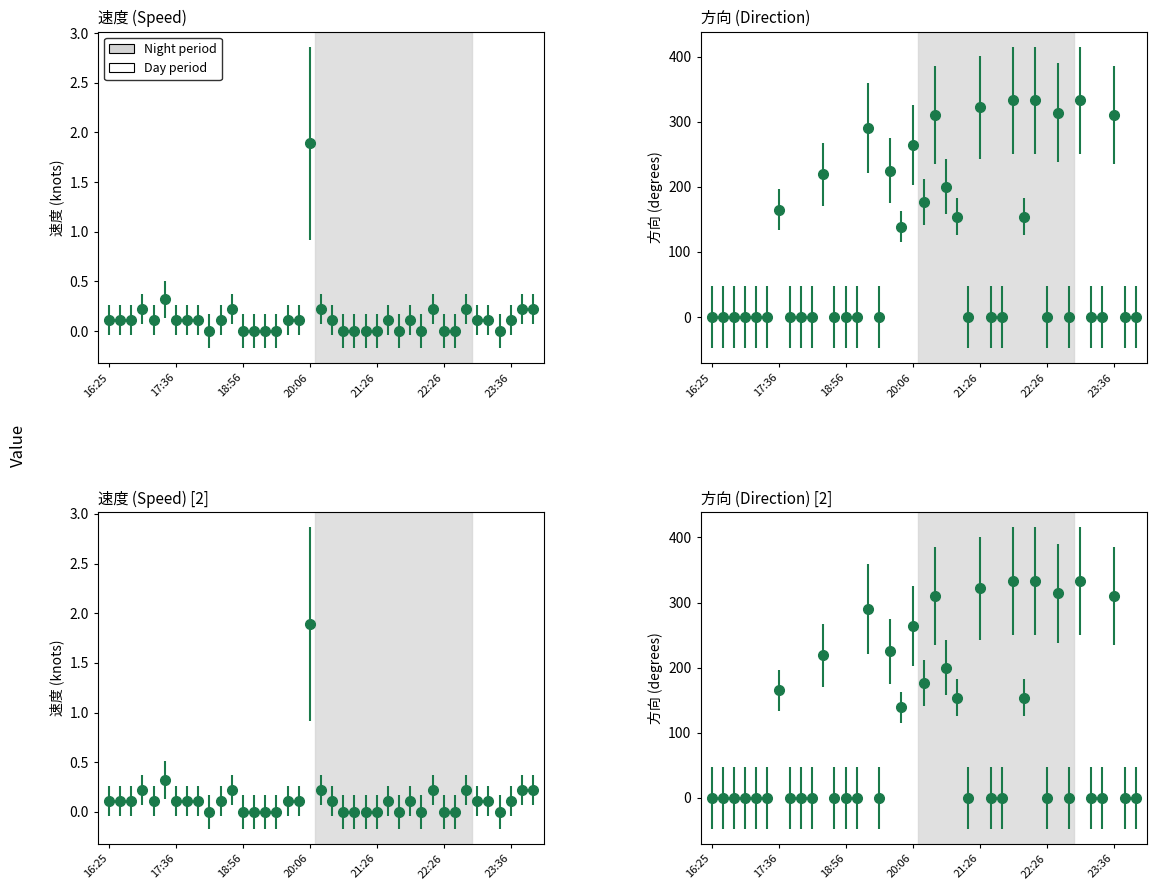

Between 22 and 33, which is larger?

33